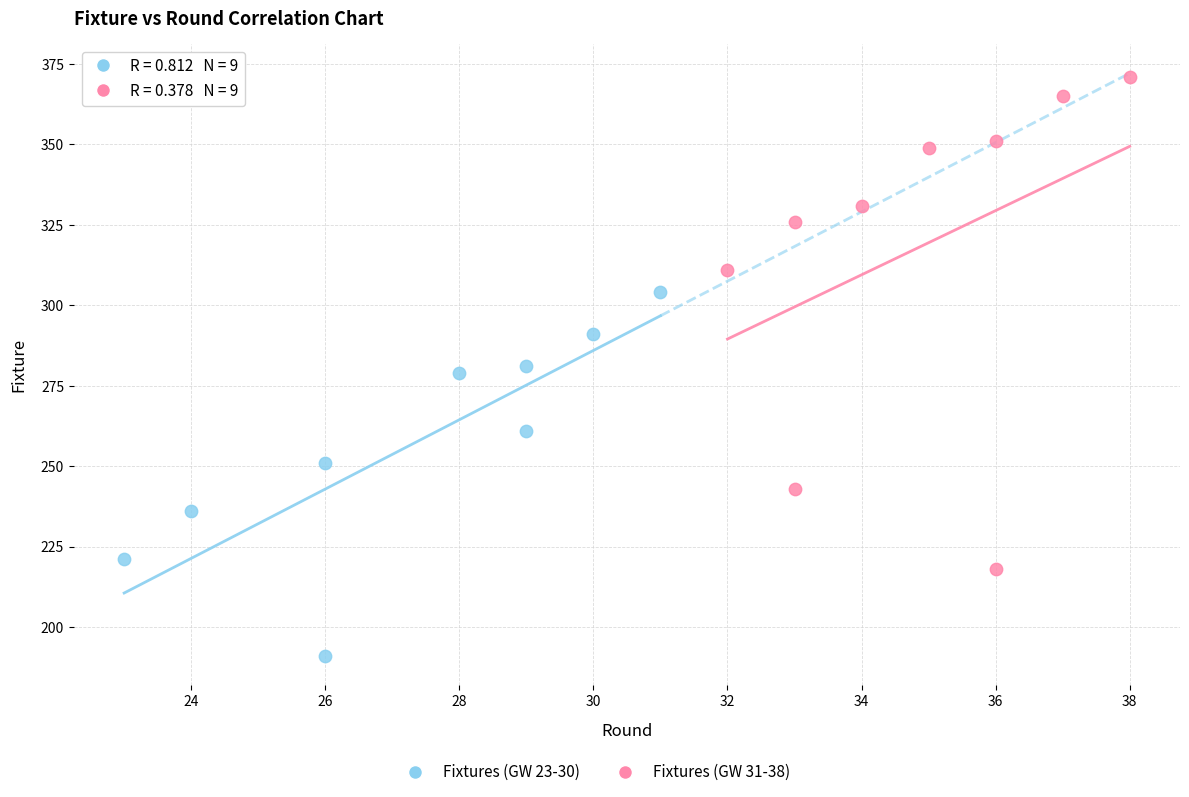

Which series contains the lowest Y value?

Fixtures (GW 23-30)